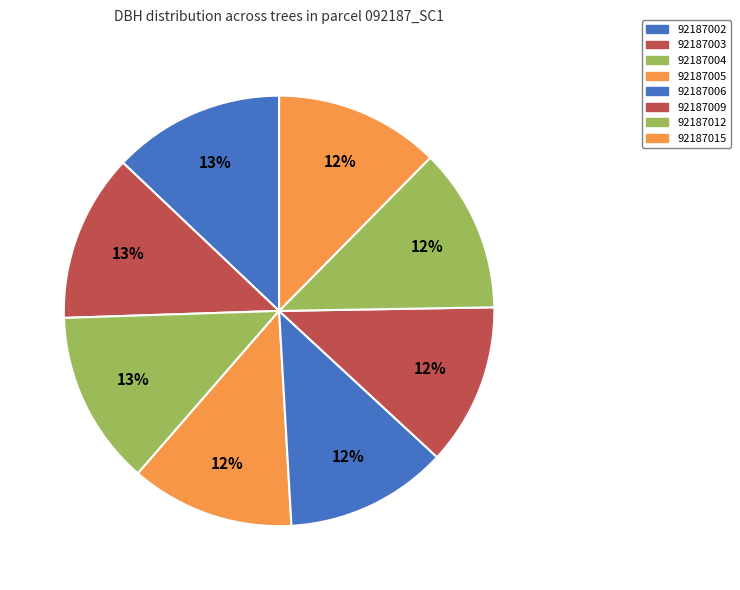

To the nearest percent, what percentage of the pie is 92187002?

13%